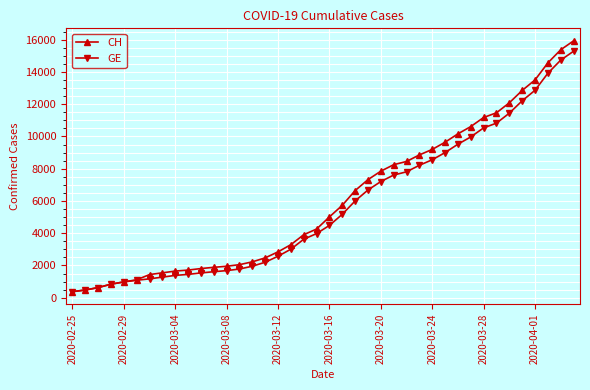

At how many categories does at least one series exceed 8595?

13